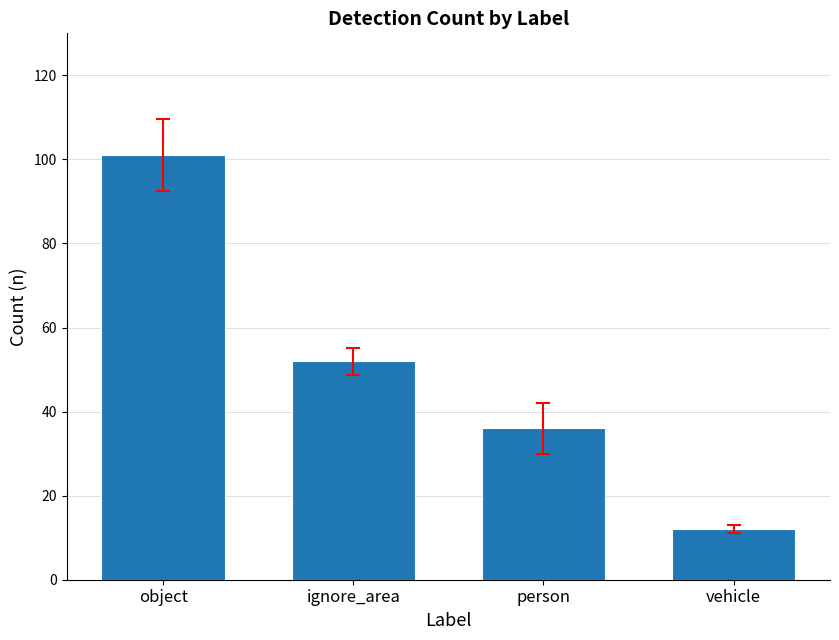

How many data points does each series have?

4